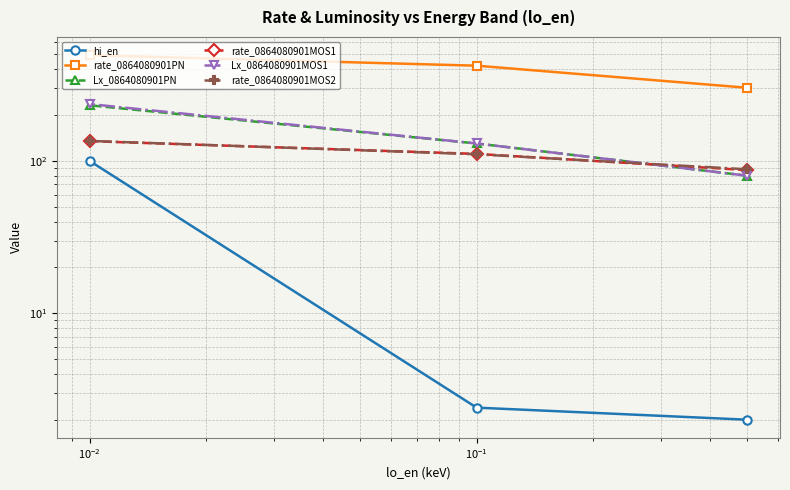

Count the number of data series in this chart.

6